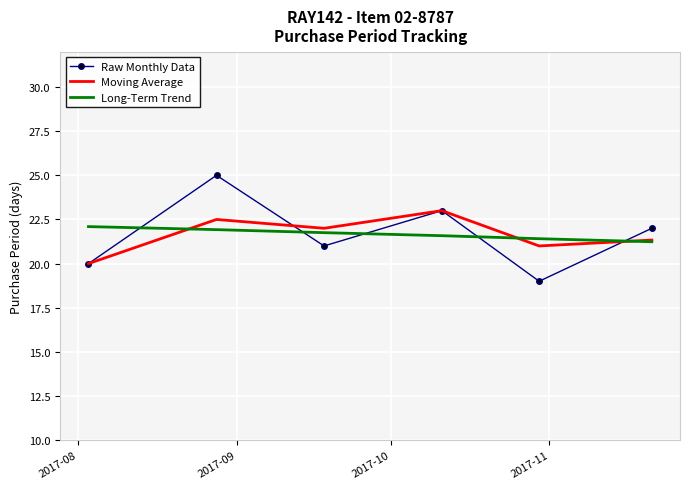

Which series ends up on top after the final intersection of Raw Monthly Data and Long-Term Trend?

Raw Monthly Data